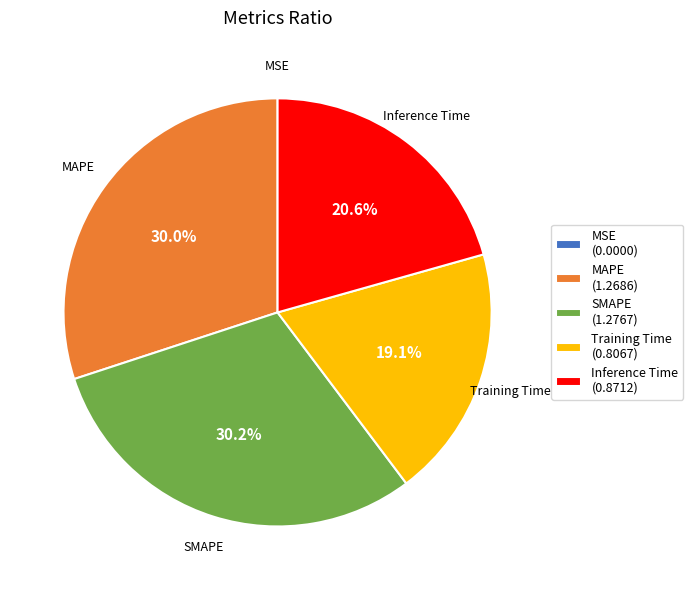

What portion of the pie excludes Training Time?

80.9%